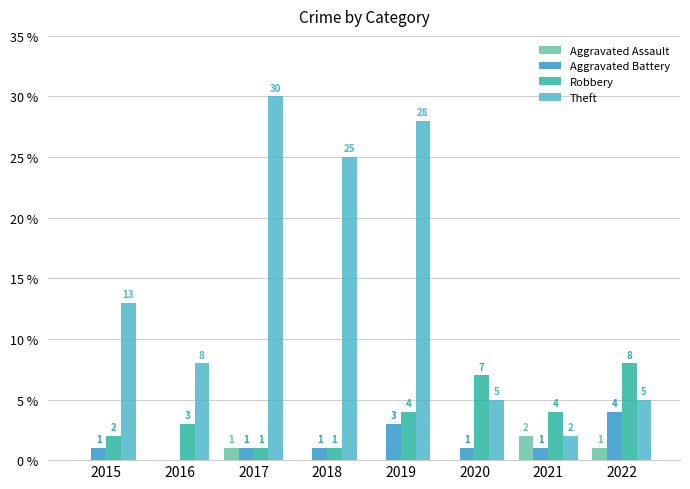

How many groups of bars are there?

8